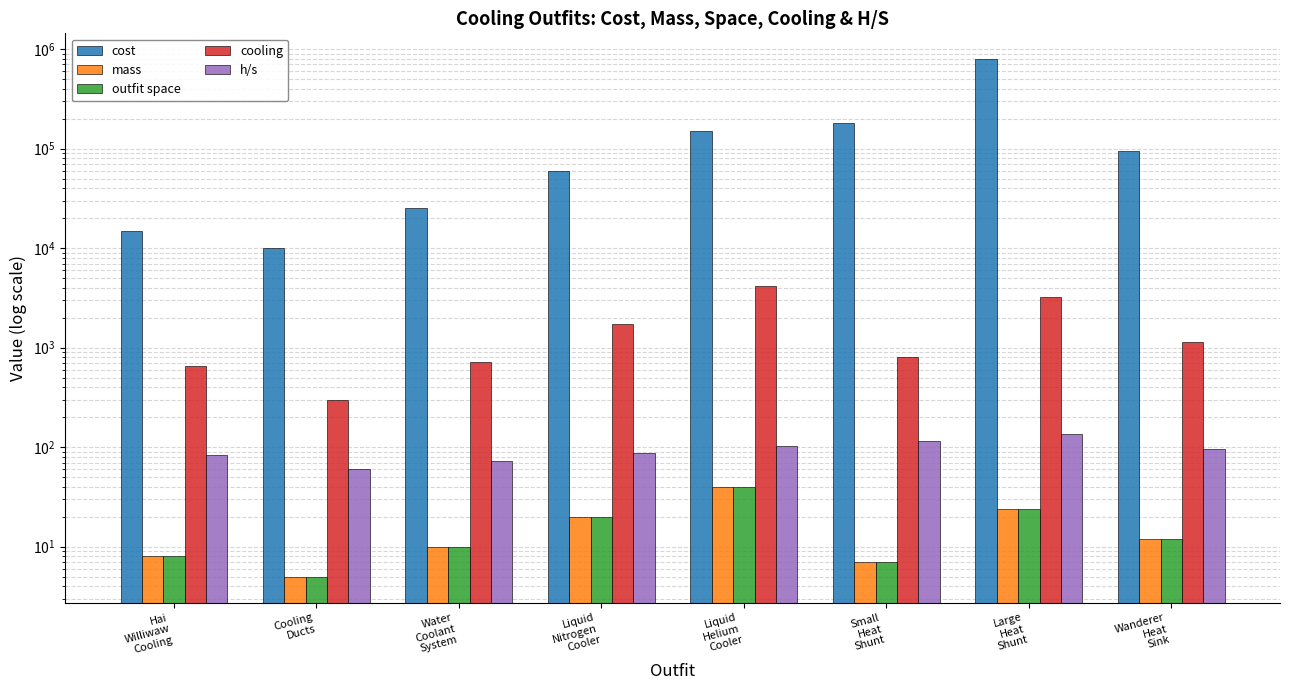

Reading left to right, list all the values displayed in this chart.

cost: 15000.0	10000.0	25000.0	60000.0	150000.0	180000.0	790000.0	94000.0
mass: 8.0	5.0	10.0	20.0	40.0	7.0	24.0	12.0
outfit space: 8.0	5.0	10.0	20.0	40.0	7.0	24.0	12.0
cooling: 660.0	300.0	720.0	1740.0	4140.0	810.0	3240.0	1140.0
h/s: 82.5	60.0	72.0	87.0	103.5	115.7	135.0	95.0